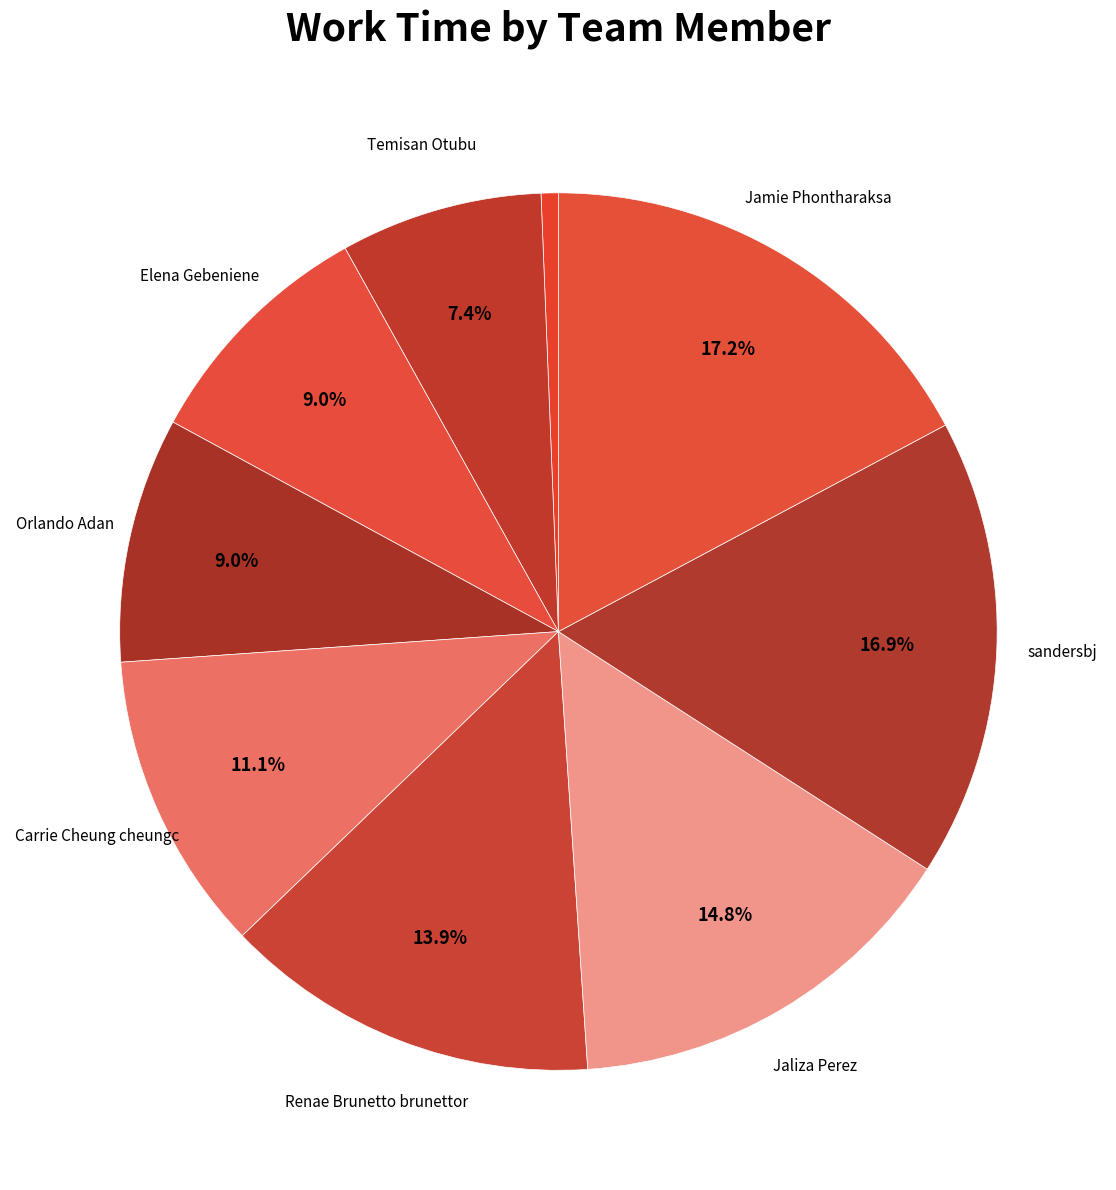

Does any single category account for the majority?

No